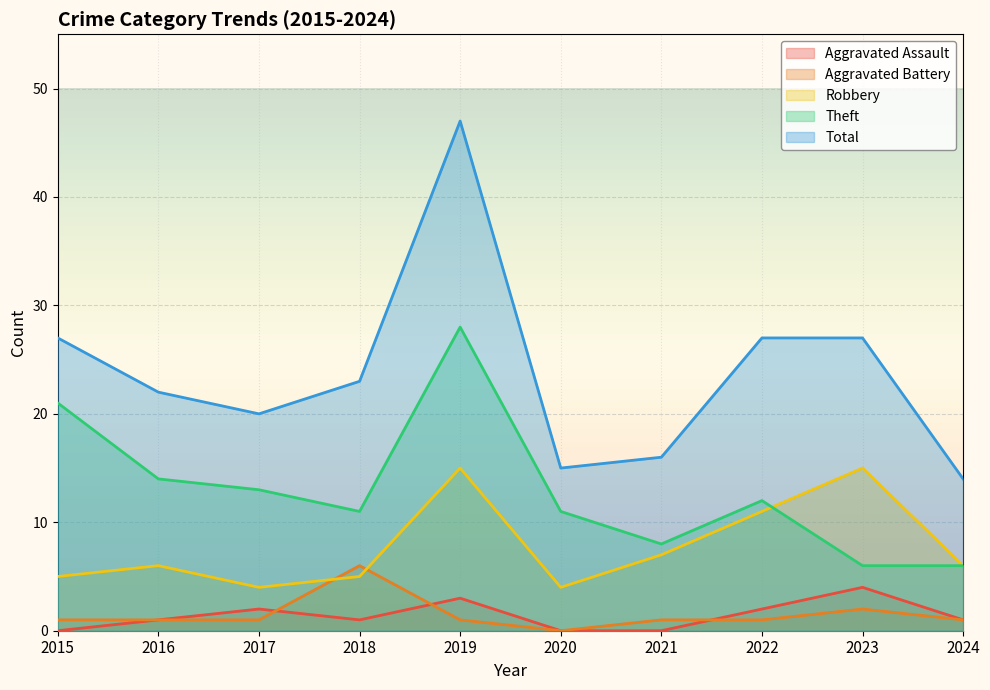

What are all the series names shown in the legend?

Aggravated Assault, Aggravated Battery, Robbery, Theft, Total